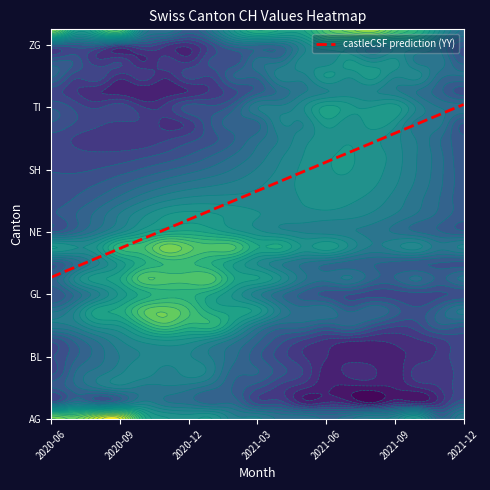

List the series in order of their peak value, highest first.

ZH, AG, LU, FR, GE, ZG, AI, GR, TI, VD, VS, AR, BE, TG, BL, BS, GL, JU, NE, NW, OW, SG, SH, SO, SZ, UR